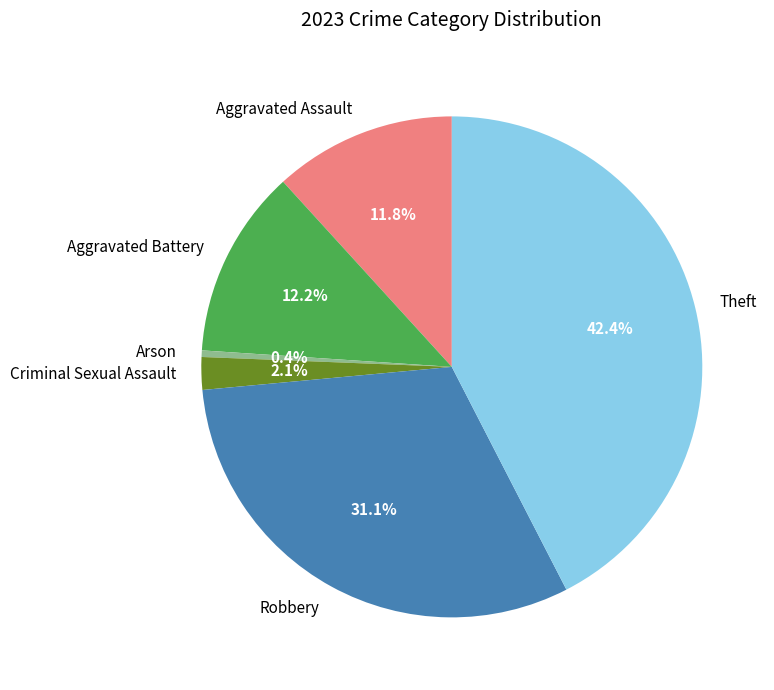

What is the largest slice in the pie chart?

Theft